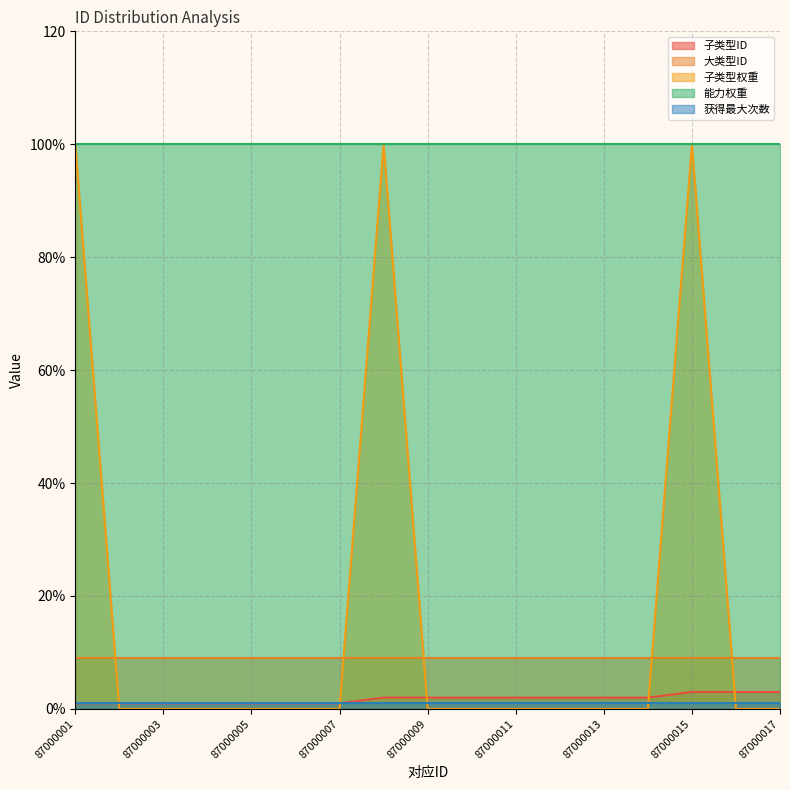

Reading right to left, extract all data points from this chart.

子类型ID: 87000017=3	87000016=3	87000015=3	87000014=2	87000013=2	87000012=2	87000011=2	87000010=2	87000009=2	87000008=2	87000007=1	87000006=1	87000005=1	87000004=1	87000003=1	87000002=1	87000001=1
大类型ID: 87000017=9	87000016=9	87000015=9	87000014=9	87000013=9	87000012=9	87000011=9	87000010=9	87000009=9	87000008=9	87000007=9	87000006=9	87000005=9	87000004=9	87000003=9	87000002=9	87000001=9
子类型权重: 87000017=0	87000016=0	87000015=100	87000014=0	87000013=0	87000012=0	87000011=0	87000010=0	87000009=0	87000008=100	87000007=0	87000006=0	87000005=0	87000004=0	87000003=0	87000002=0	87000001=100
能力权重: 87000017=100	87000016=100	87000015=100	87000014=100	87000013=100	87000012=100	87000011=100	87000010=100	87000009=100	87000008=100	87000007=100	87000006=100	87000005=100	87000004=100	87000003=100	87000002=100	87000001=100
获得最大次数: 87000017=1	87000016=1	87000015=1	87000014=1	87000013=1	87000012=1	87000011=1	87000010=1	87000009=1	87000008=1	87000007=1	87000006=1	87000005=1	87000004=1	87000003=1	87000002=1	87000001=1